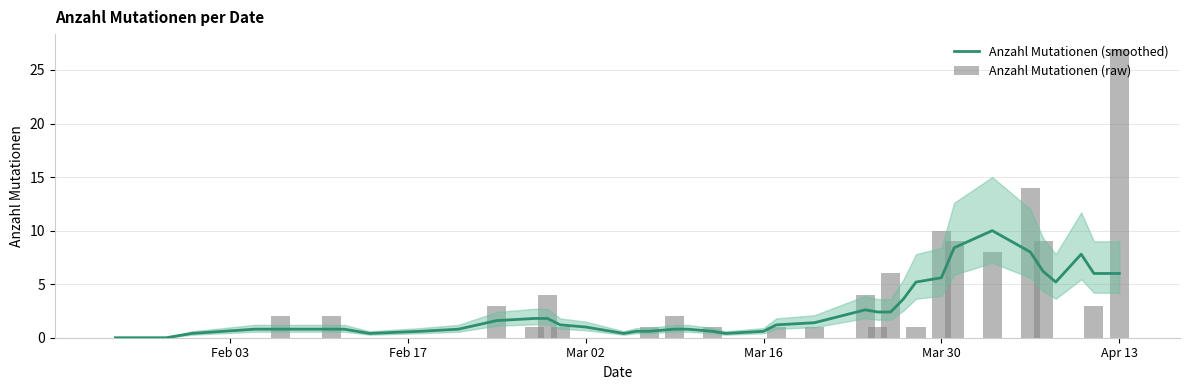

Count the number of data series in this chart.

2